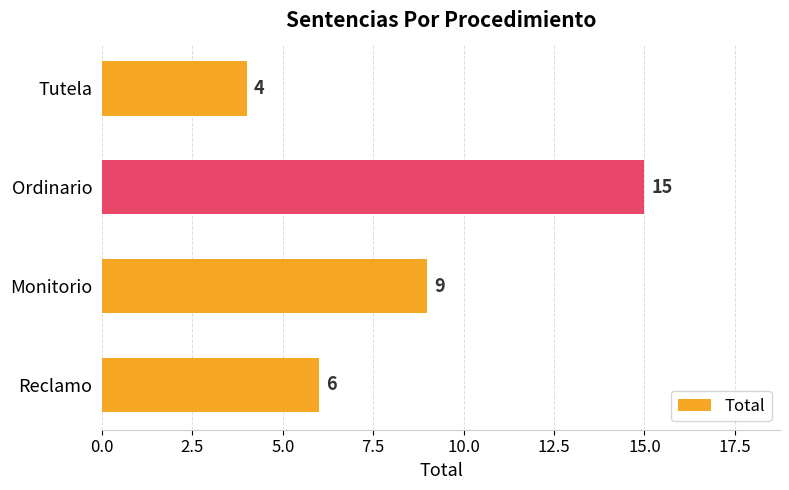

Reading top to bottom, transcribe all the data shown in this chart.

Tutela=4	Ordinario=15	Monitorio=9	Reclamo=6